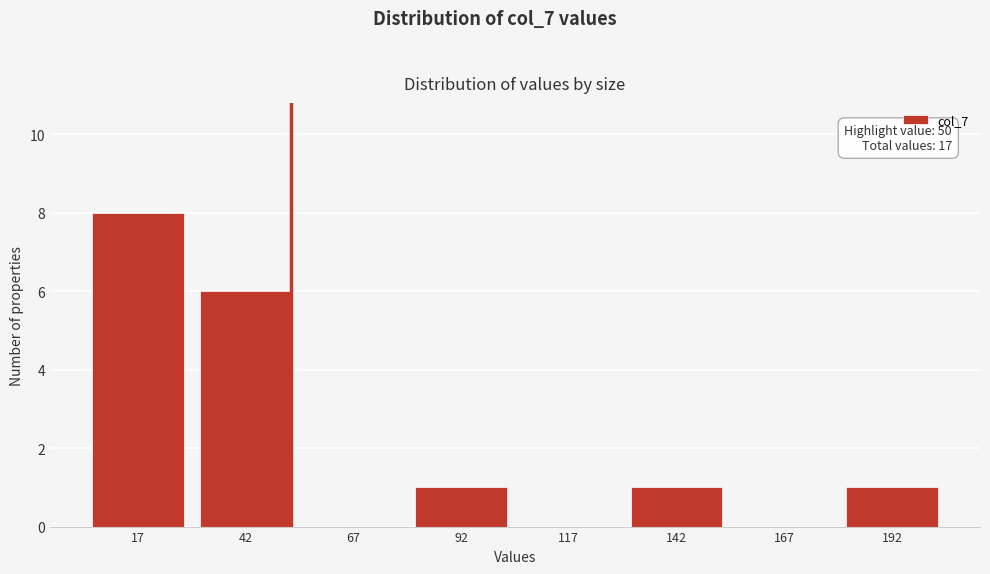

Reading left to right, what are all the values shown in this chart?

17=8	42=6	67=0	92=1	117=0	142=1	167=0	192=1